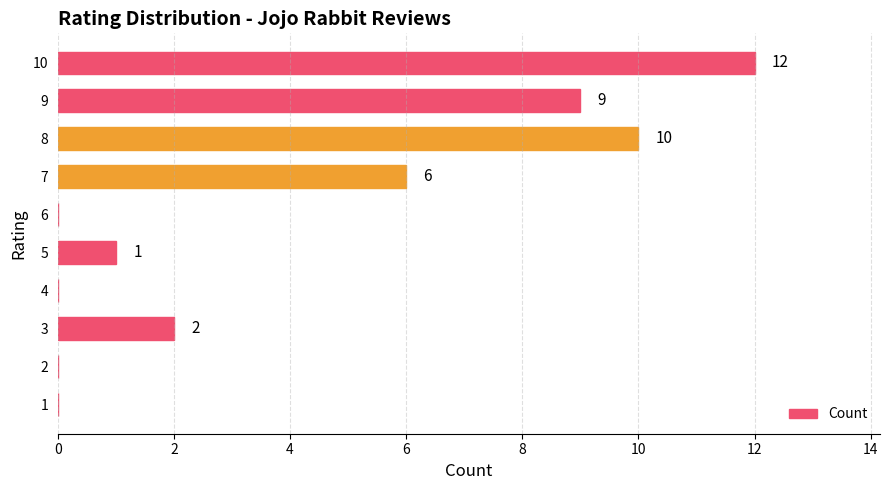

What is the sum of the values at 5 and 7?

7